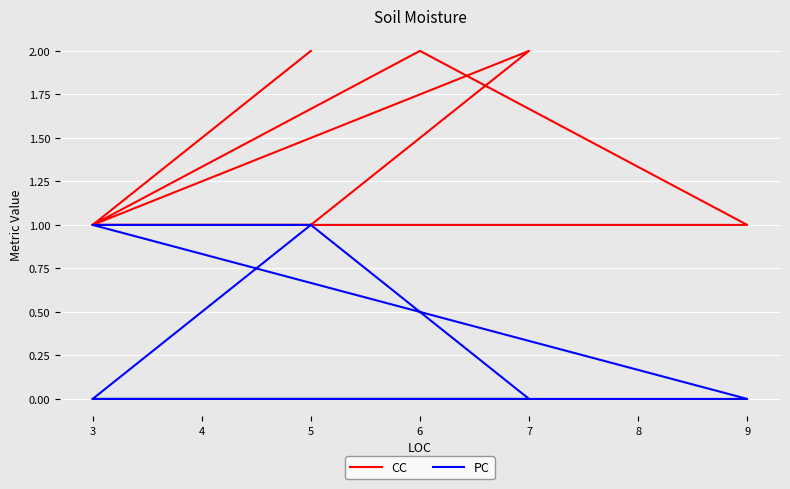

True or false: CC has a value of 1 at 9.

False